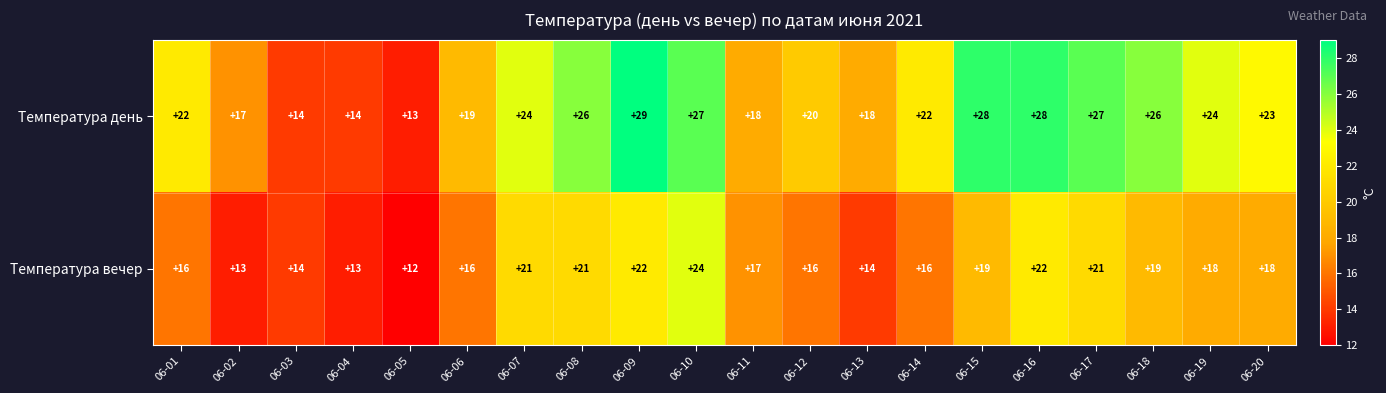

What is the highest value of the Температура вечер series?

24